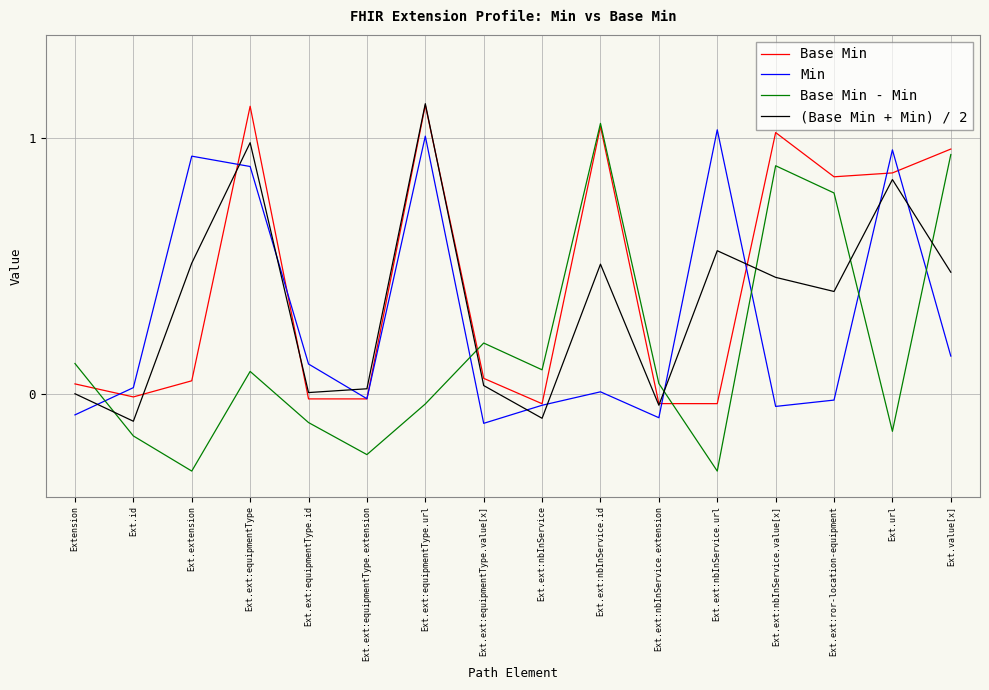

Which category has the highest value in the Base Min - Min series?

Ext.ext:nbInService.id